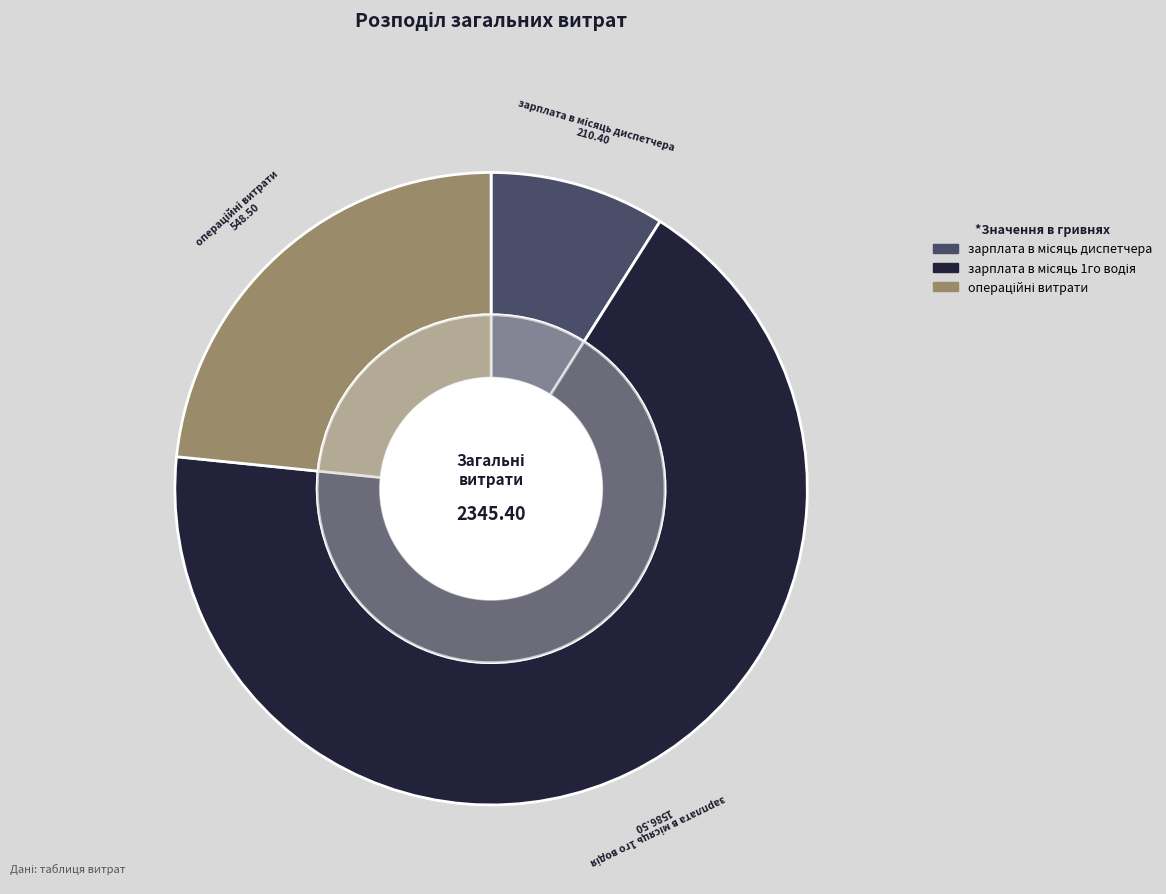

Rank the categories by value from highest to lowest.

зарплата в місяць 1го водія, операційні витрати, зарплата в місяць диспетчера